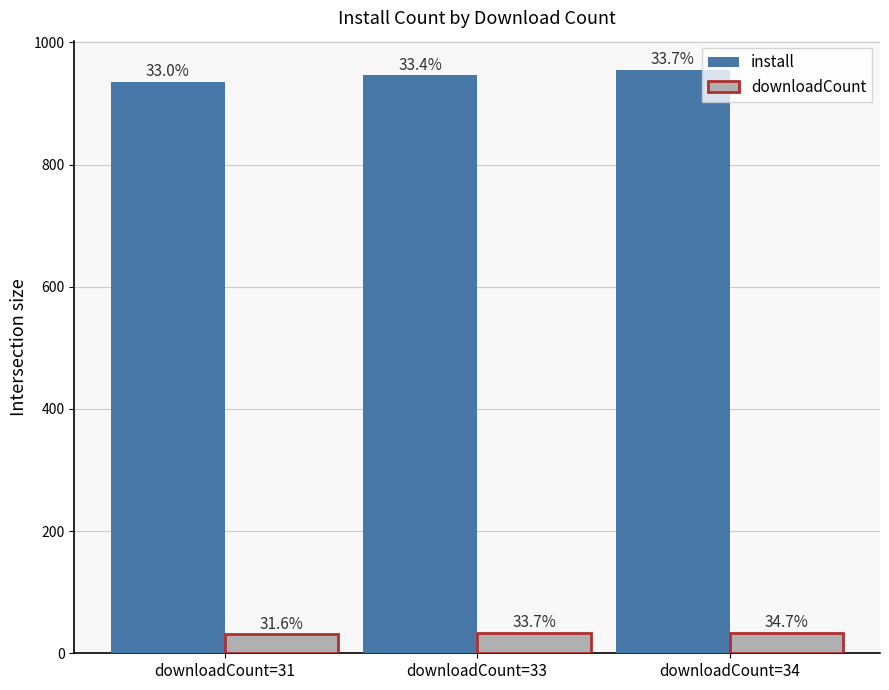

What is the difference between the highest and lowest values at downloadCount=34?

921